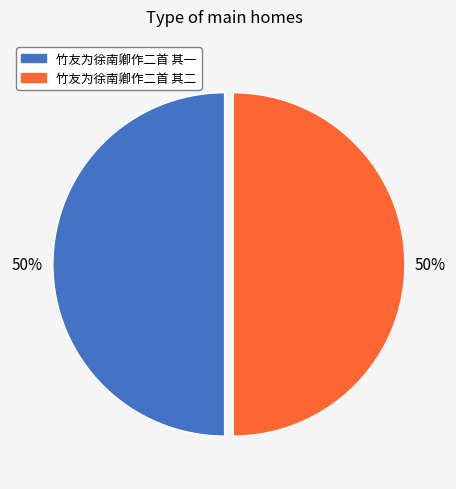

True or false: 竹友为徐南卿作二首 其二 accounts for 50% of the total.

True